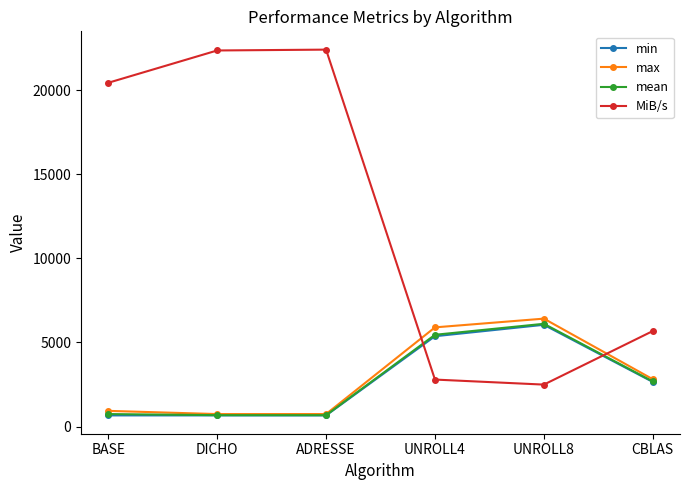

Which series has the largest total across all categories?

MiB/s